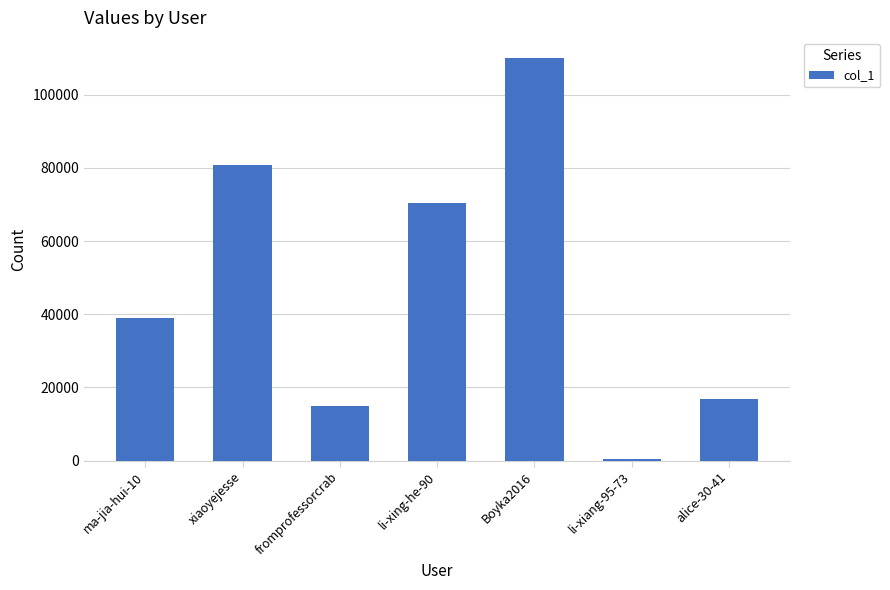

What is the ratio of the value at xiaoyejesse to the value at li-xing-he-90?

1.1